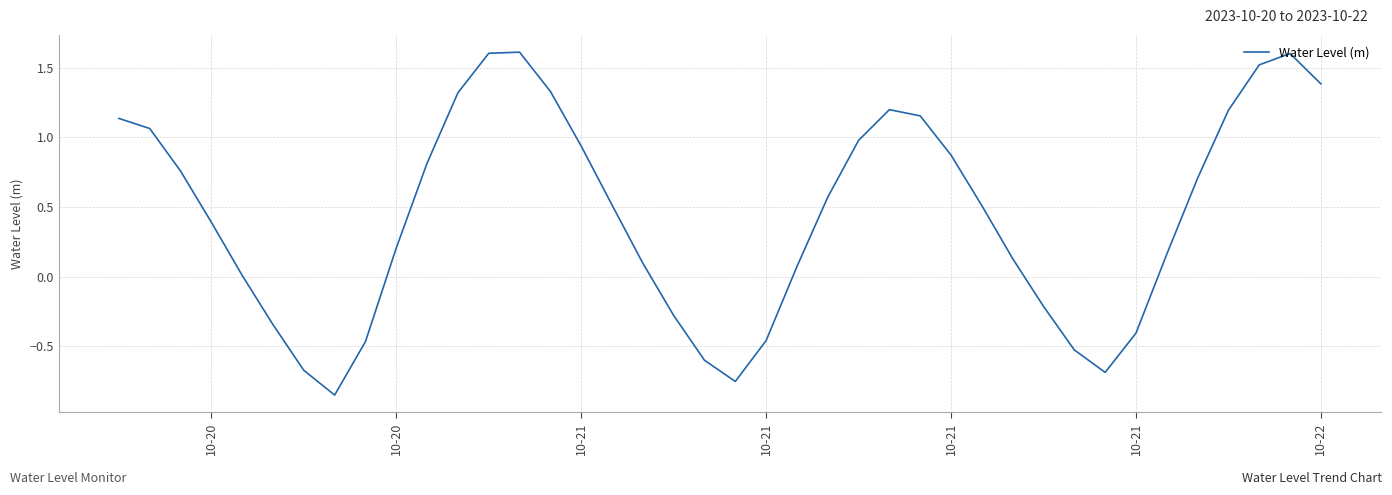

What is the difference between the maximum and minimum values?

2.5